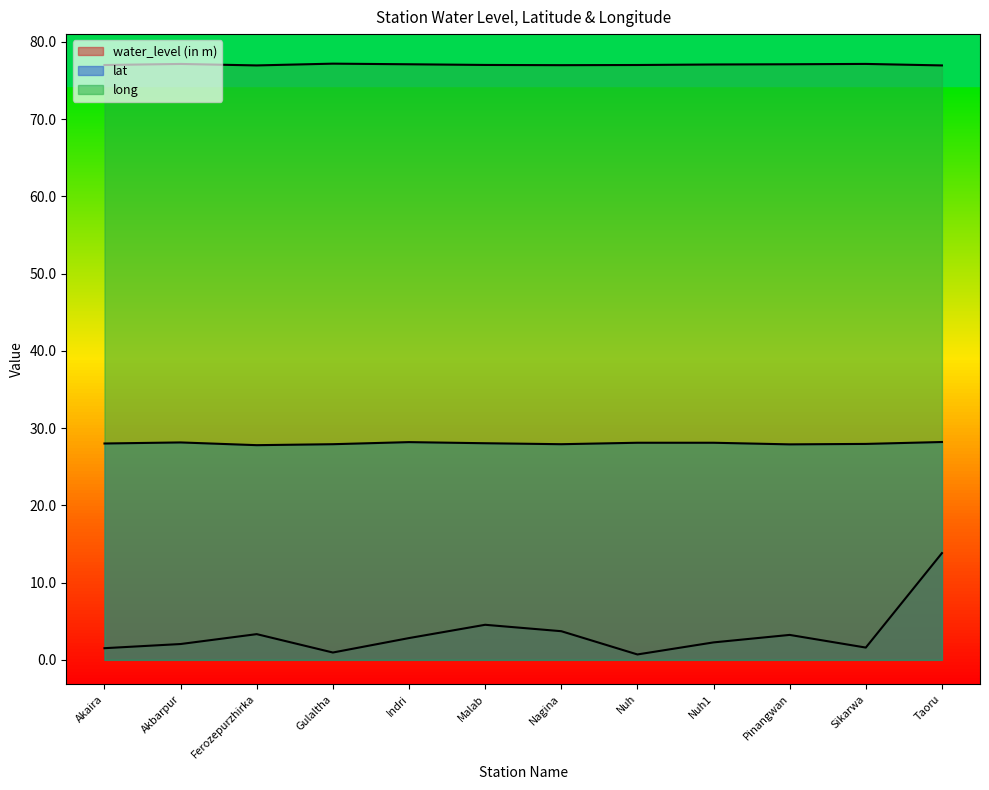

Which series has the largest range (max minus min)?

water_level (in m)